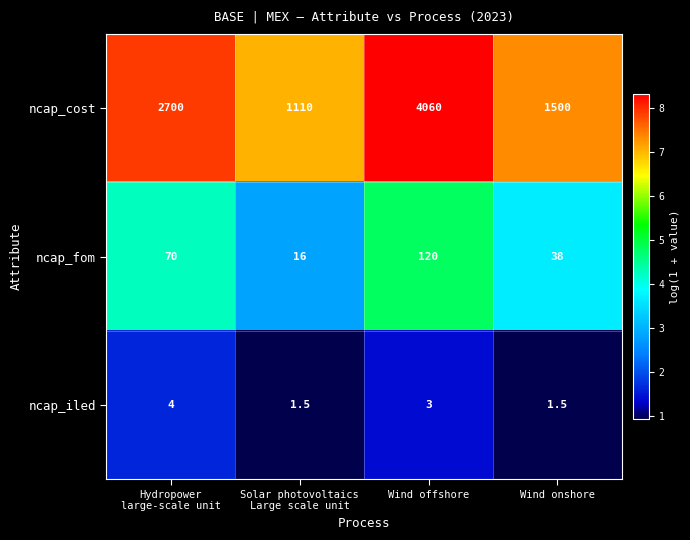

Reading left to right, what are all the values shown in this chart?

ncap_cost: 2700.0	1110.0	4060.0	1500.0
ncap_fom: 70.0	16.0	120.0	38.0
ncap_iled: 4.0	1.5	3.0	1.5